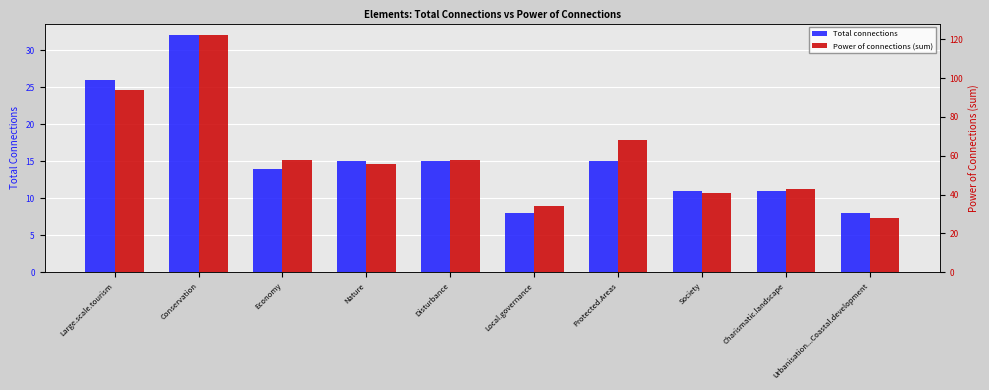

Where is Power of connections (sum) nearest to the value 75?

Protected.Areas